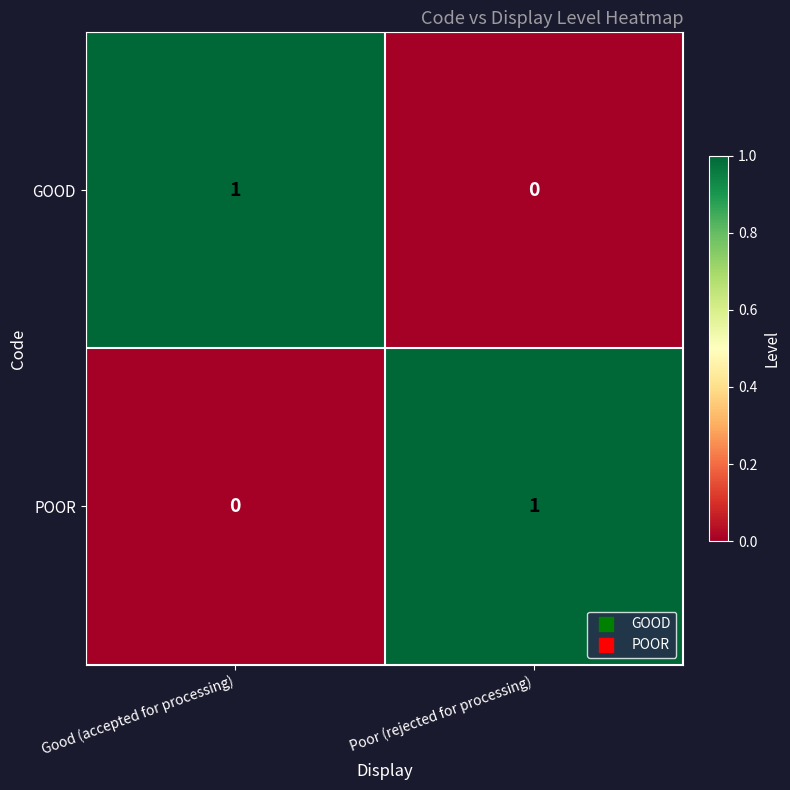

How many values in the POOR series are below 1?

1